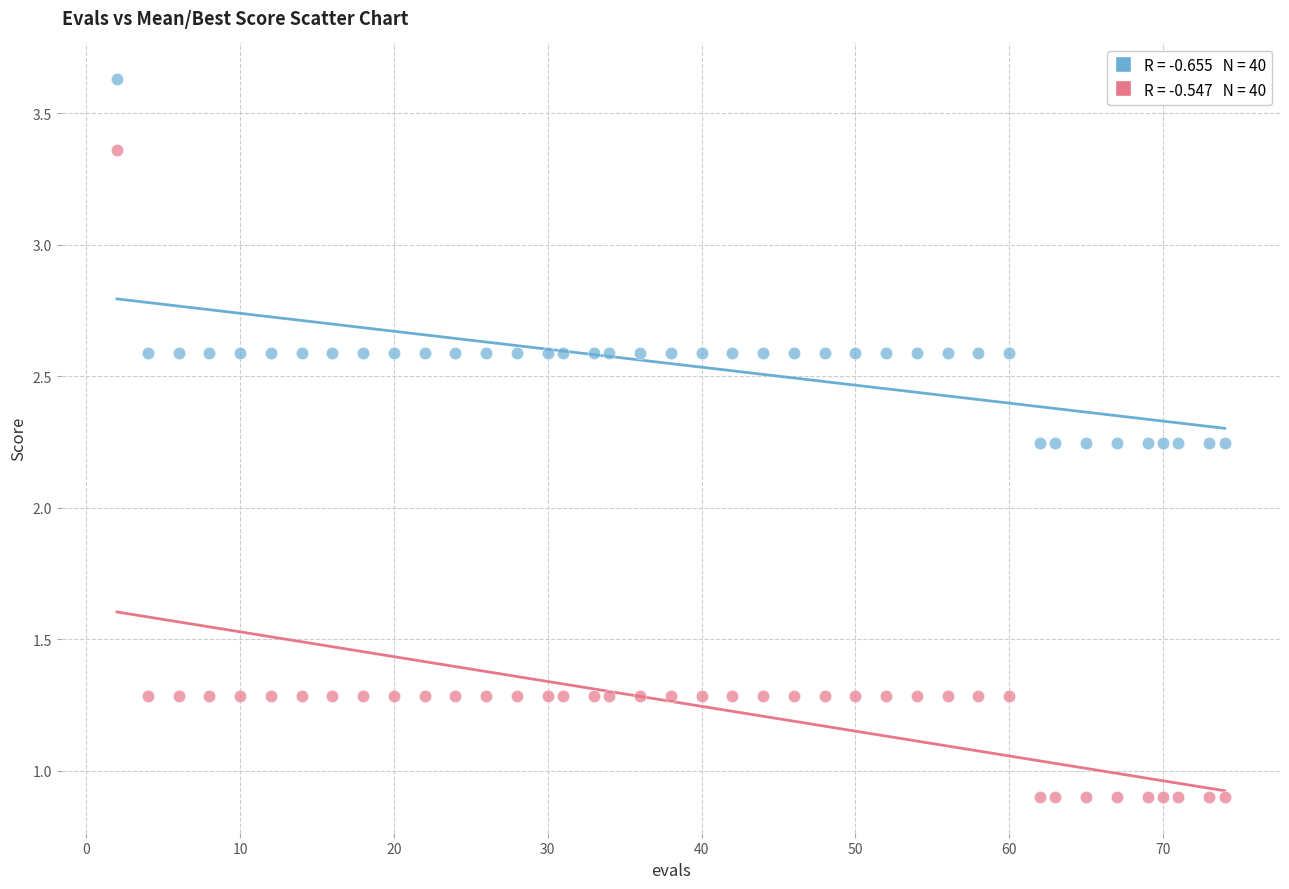

Across all data points, what is the range of Y values (max minus min)?

2.7